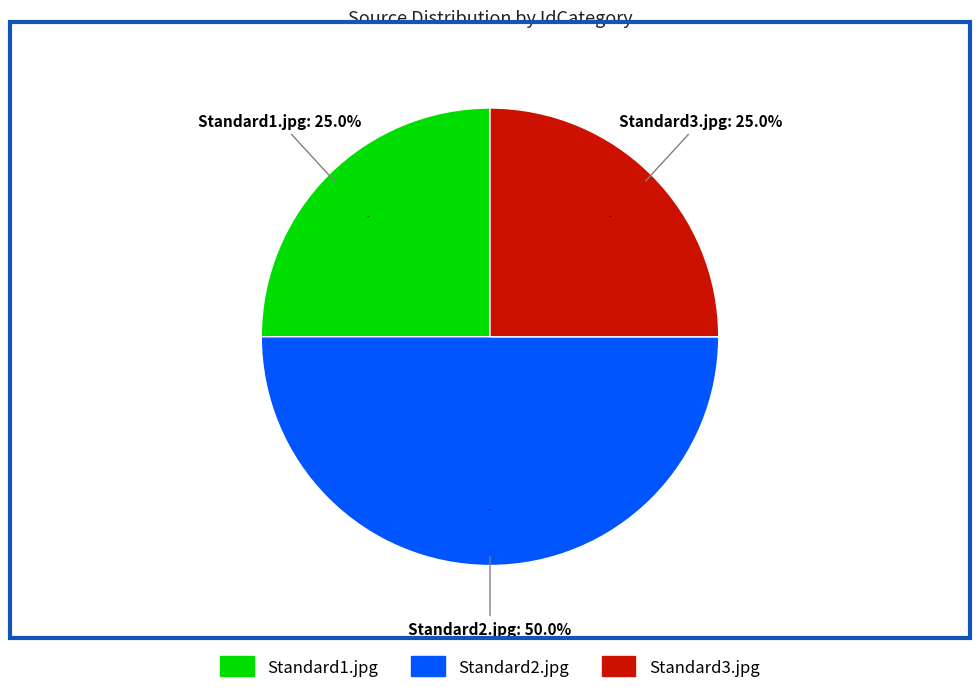

What percentage is the Standard3.jpg slice, to the nearest percent?

25%